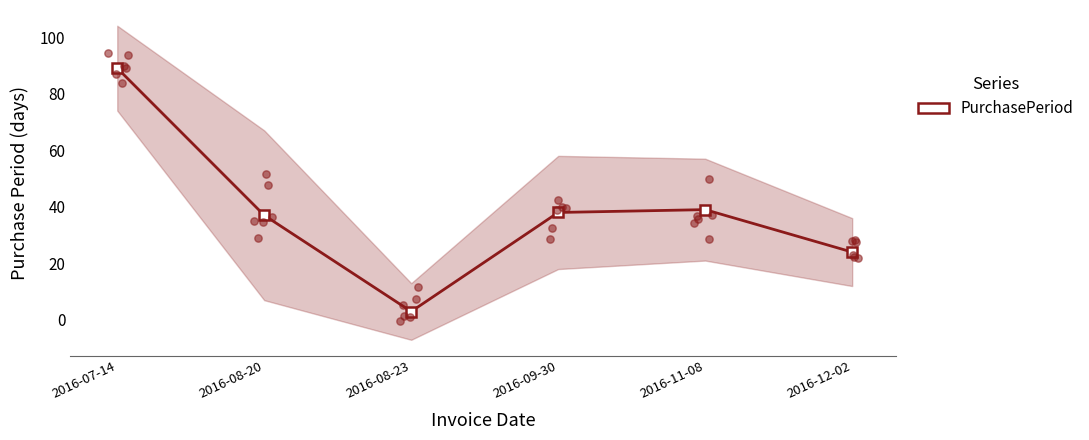

Which has a higher value, 2016-11-08 or 2016-07-14?

2016-07-14